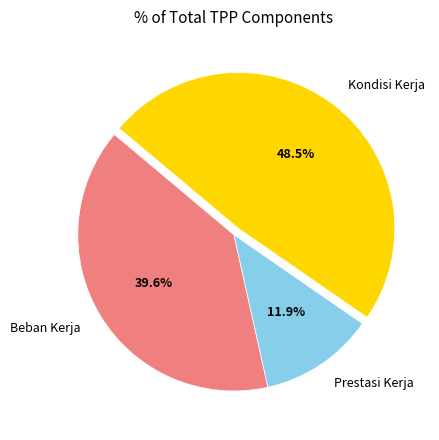

Which category has the biggest portion of the pie?

Kondisi Kerja